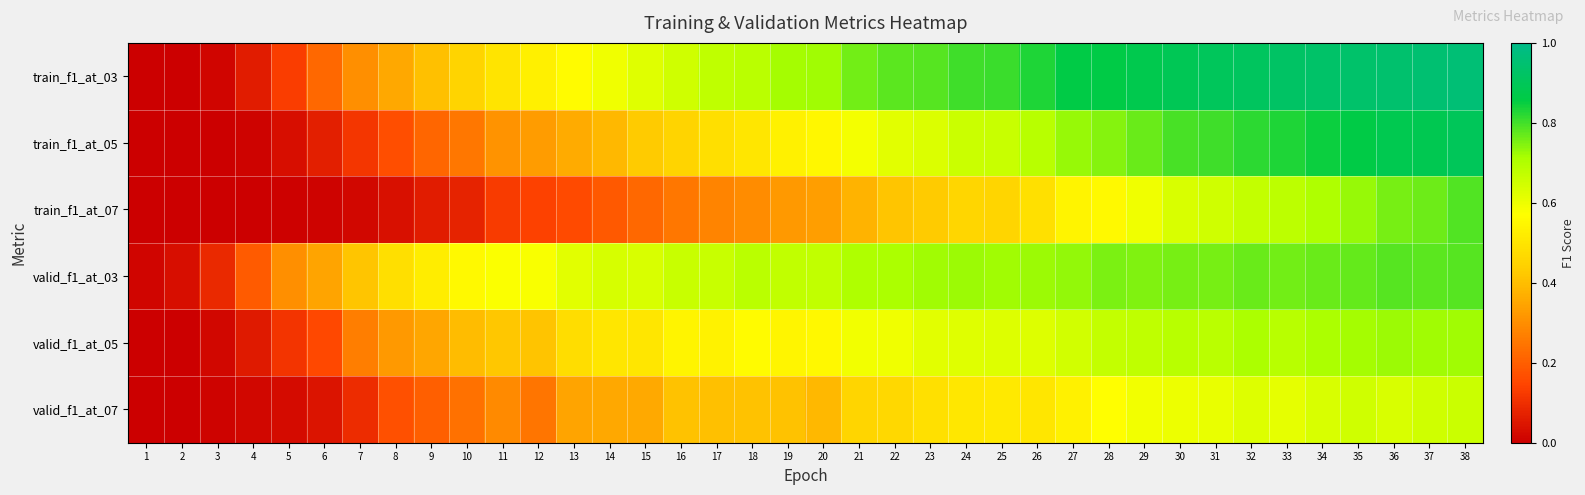

At how many categories does at least one series exceed 0?

38